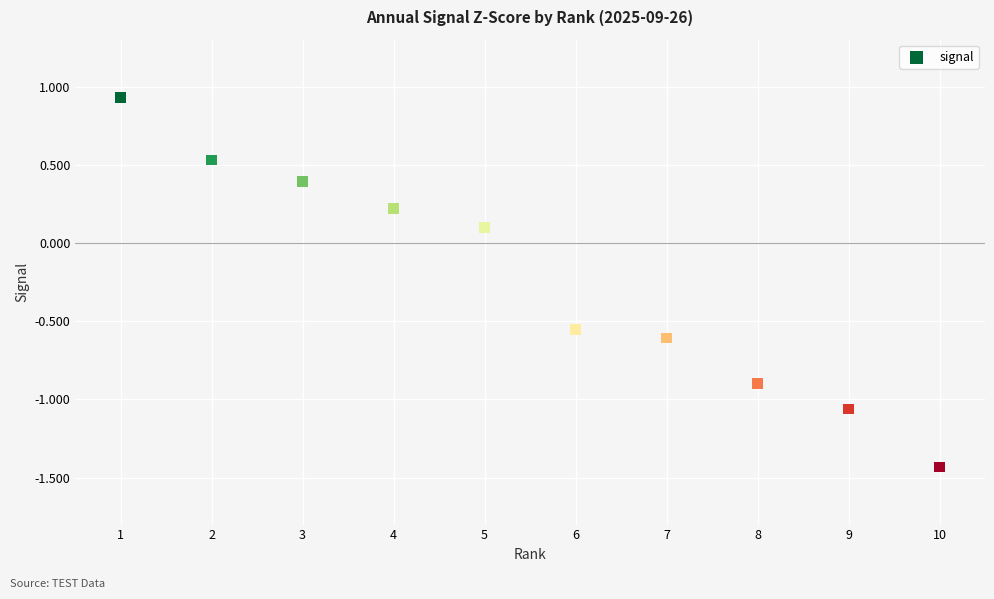

What is the range of X values (max minus min)?

9.0